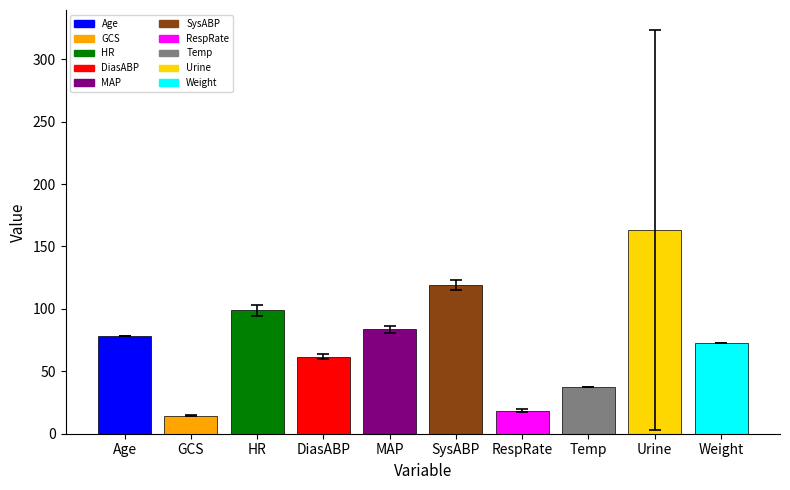

List the labels in order of value, largest first.

Urine, SysABP, HR, MAP, Age, Weight, DiasABP, Temp, RespRate, GCS